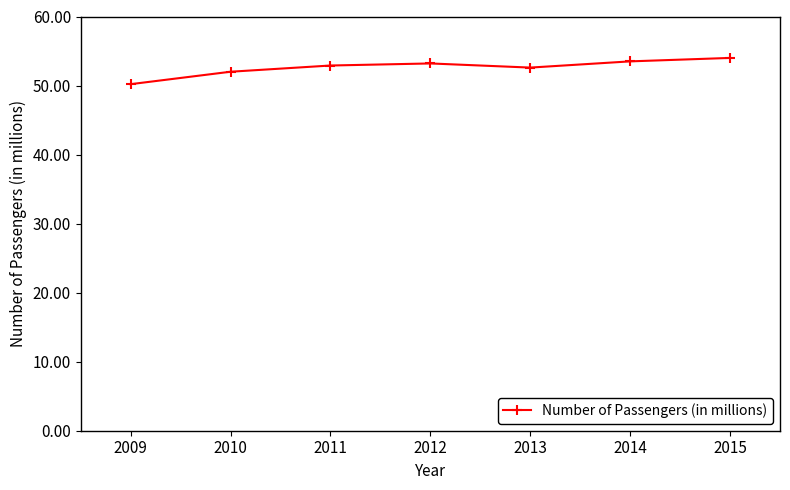

What is the sum of all values?

368.4